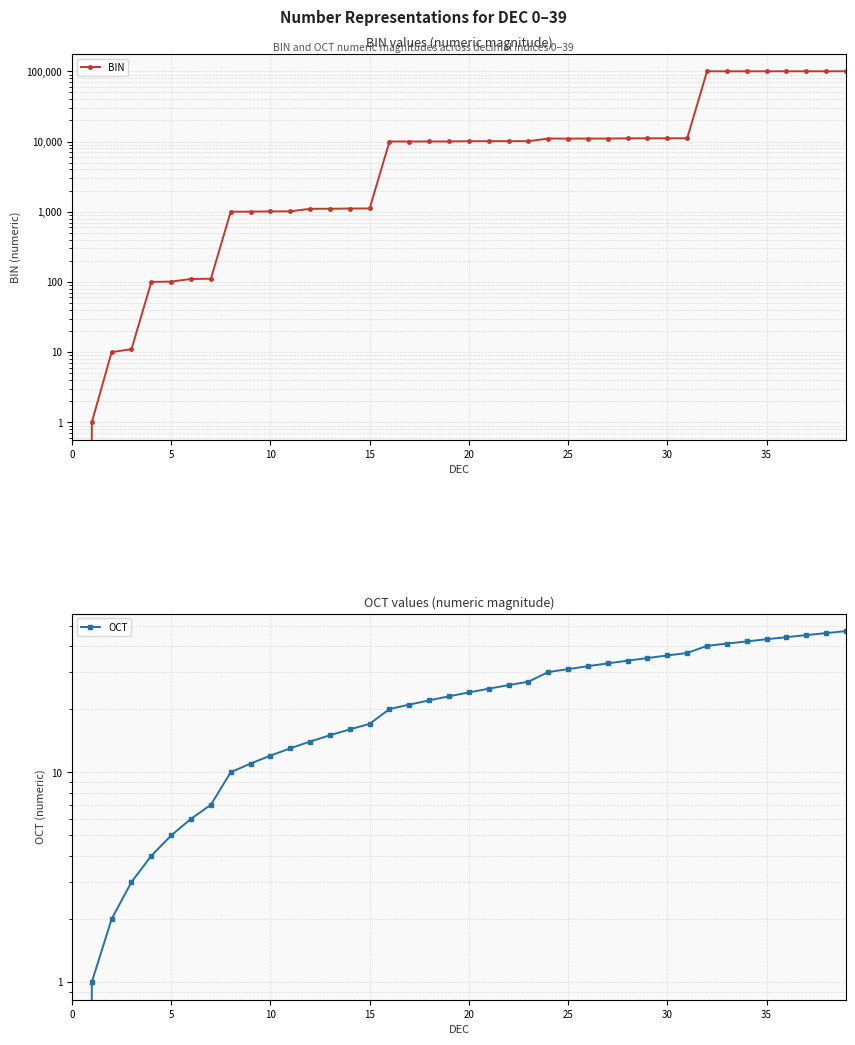

Does the chart have visible grid lines?

Yes